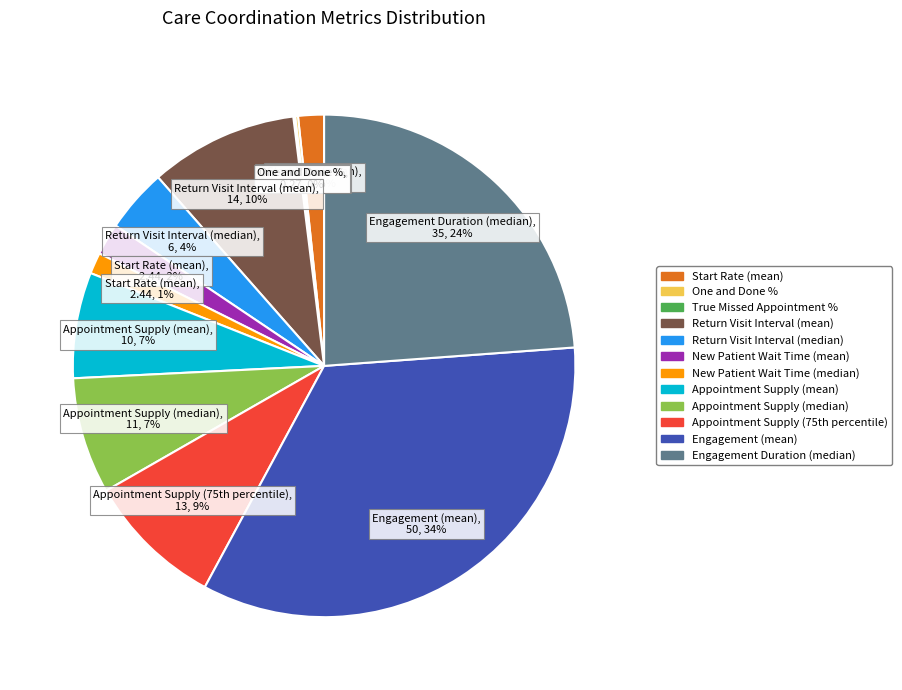

Which category has the biggest portion of the pie?

Engagement (mean)